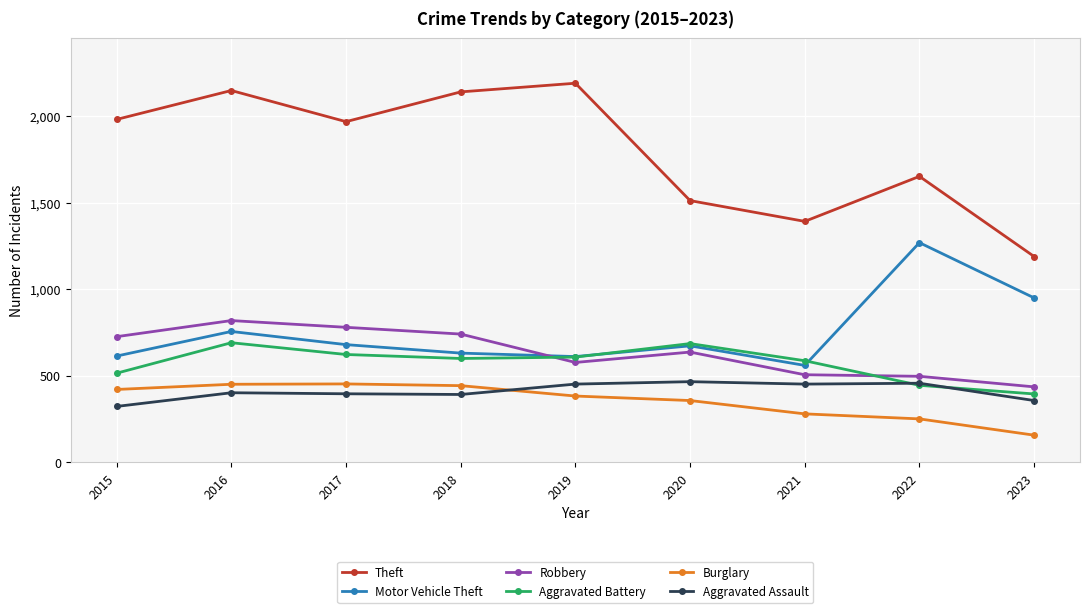

Is it true that Burglary equals 443 at 2018?

True